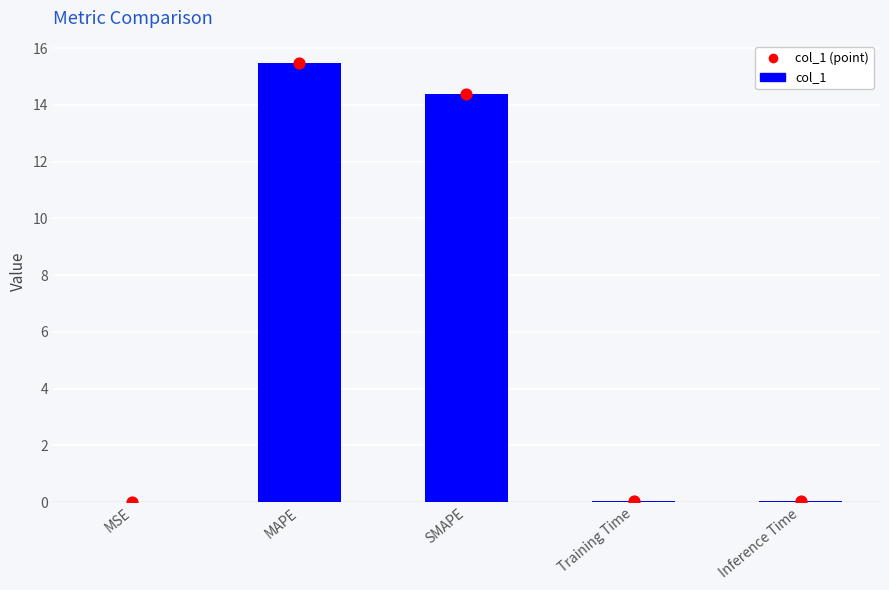

Which series has the largest Y range (max minus min)?

col_1